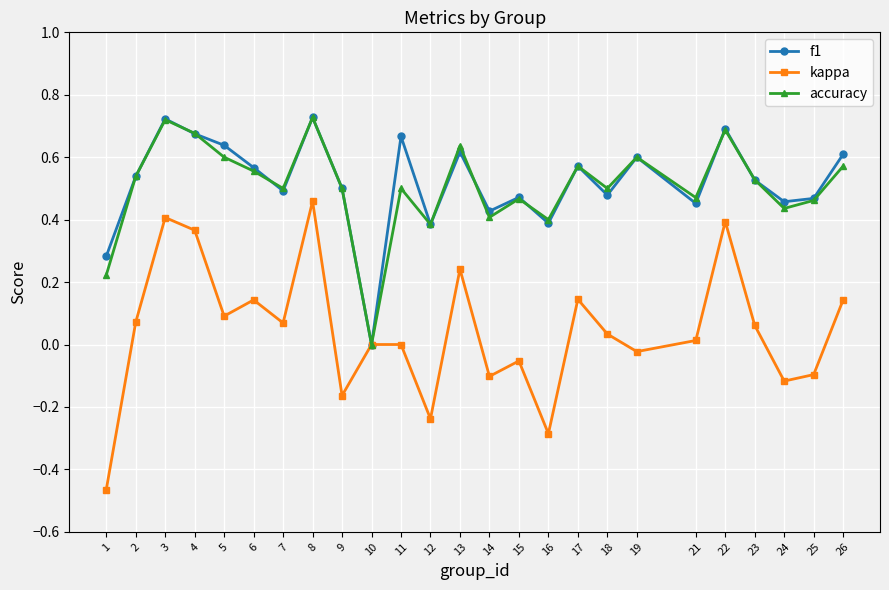

Which series has the widest spread of values?

kappa